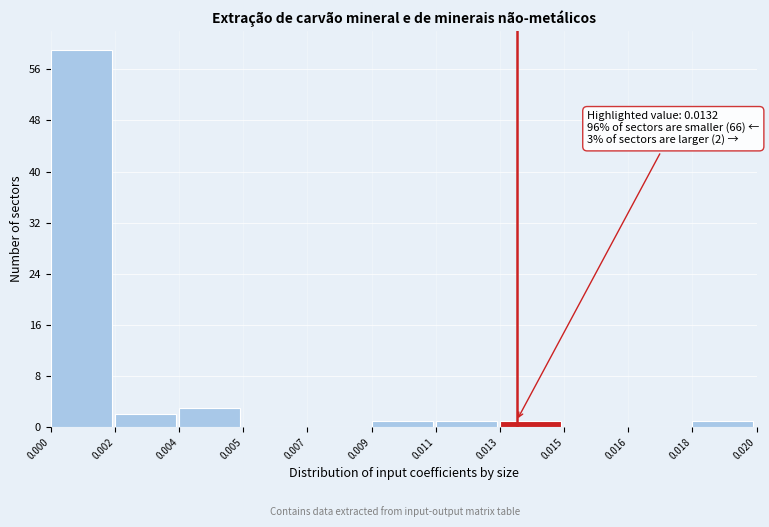

Reading left to right, extract all data points from this chart.

0.000=59	0.002=2	0.004=3	0.005=0	0.007=0	0.009=1	0.011=1	0.013=1	0.015=0	0.016=0	0.018=1